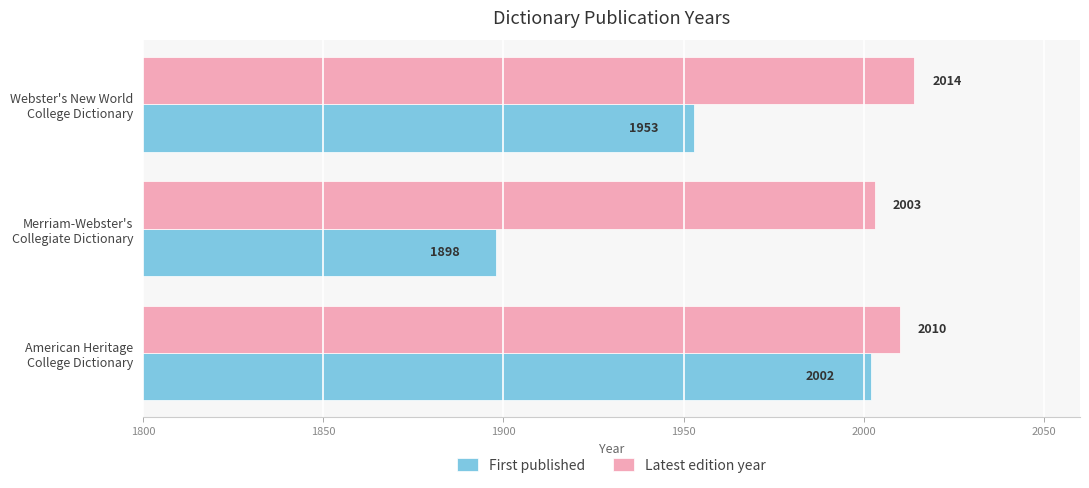

What is the sum of all First published values?

5853